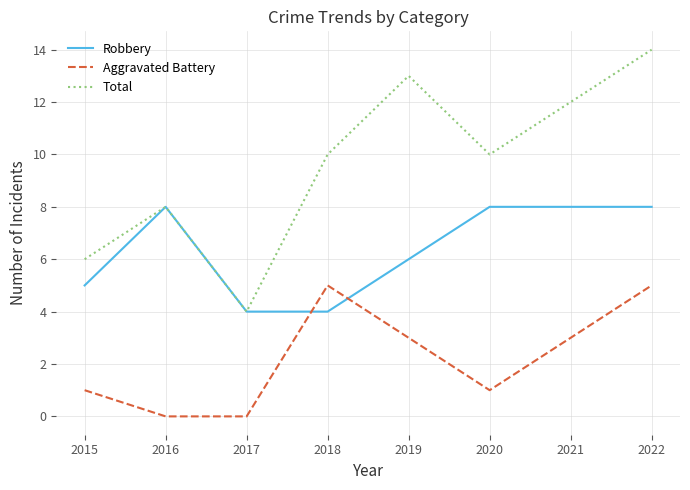

What is the lowest value of the Robbery series?

4